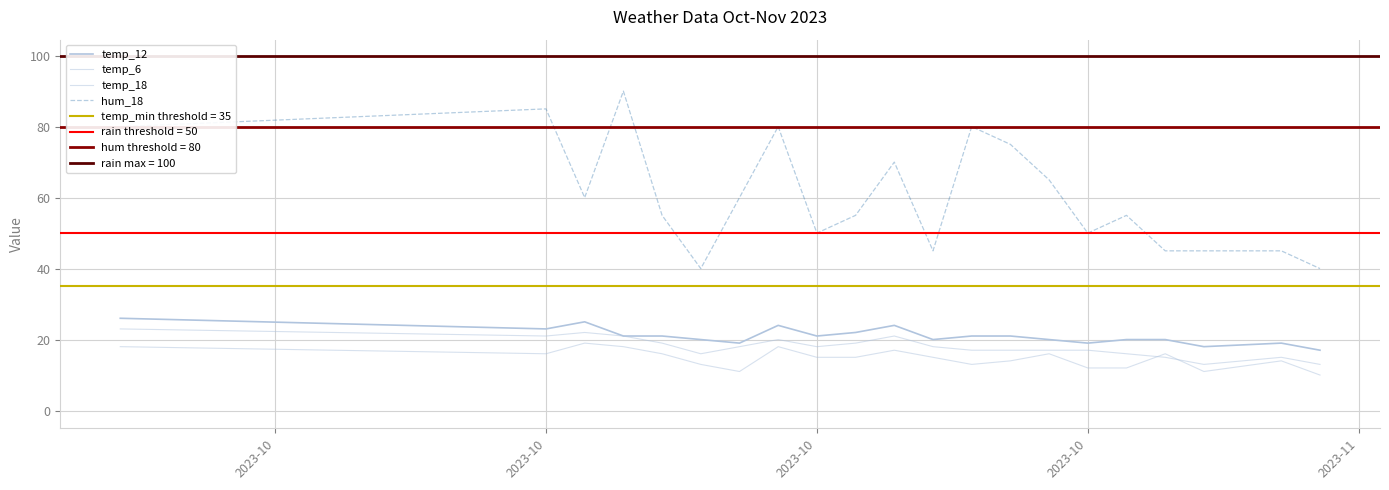

How many data points in temp_12 are less than 21?

10